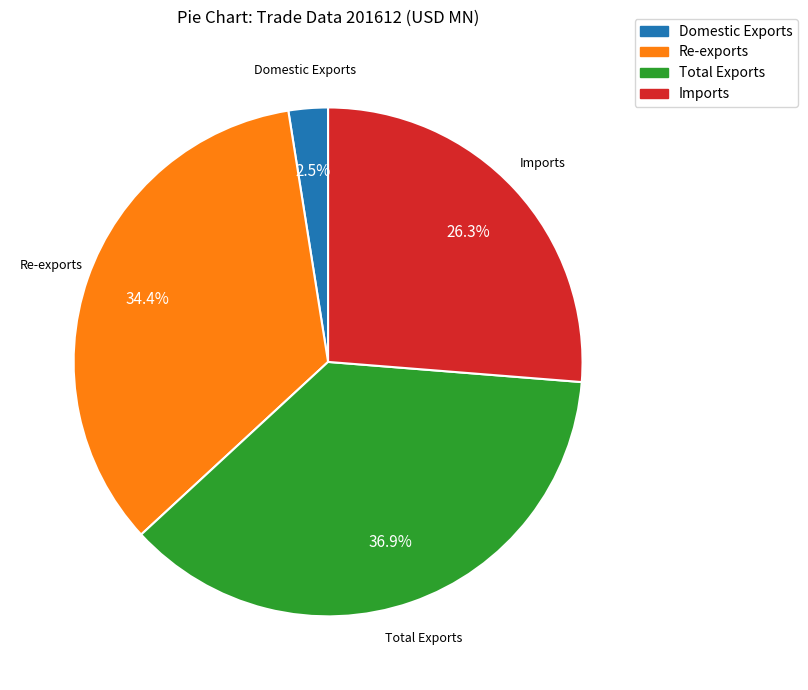

Between Total Exports and Re-exports, which is larger?

Total Exports